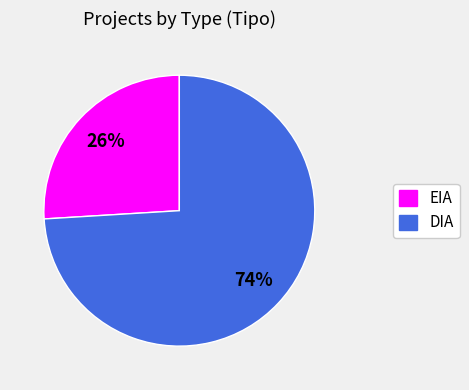

To the nearest percent, what is the average slice percentage?

50%